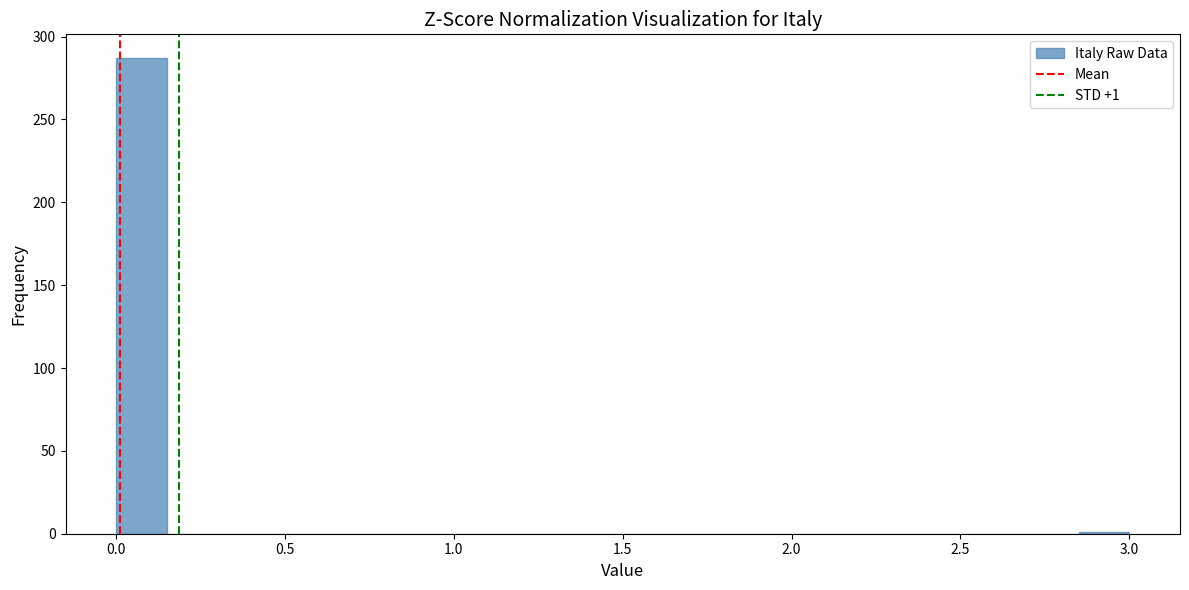

Around what value on the x-axis is the tallest bar? Give the approximate position of its centre, as read against the axis.

0.10